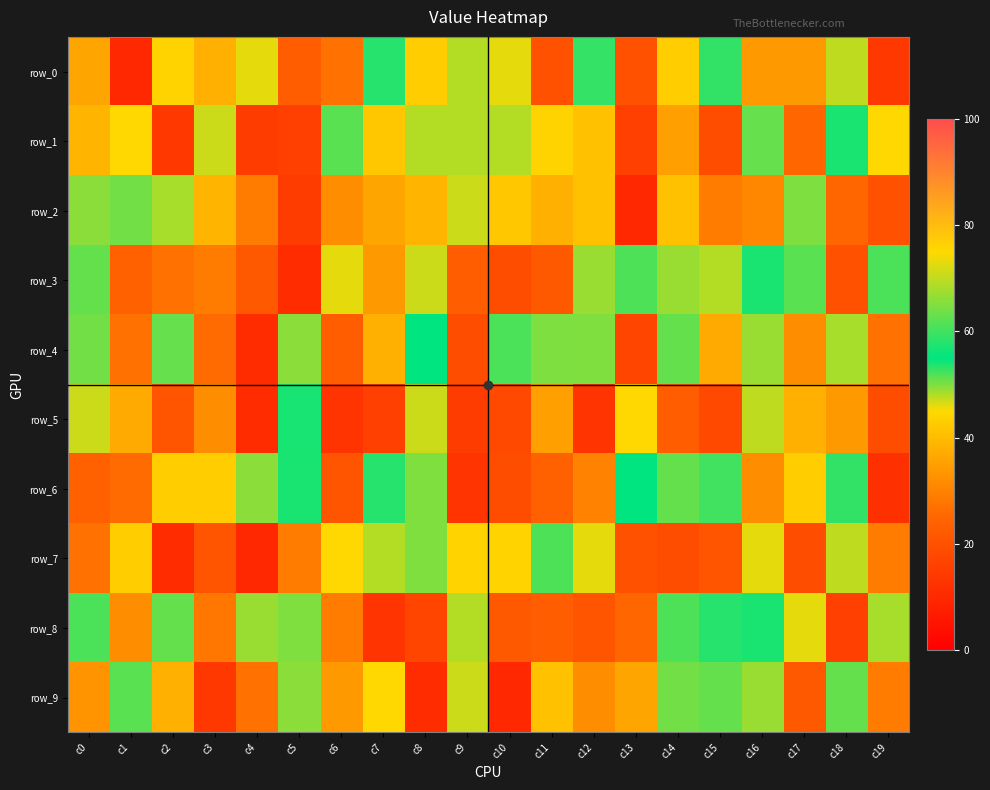

What is the total value across all series at c19?

315